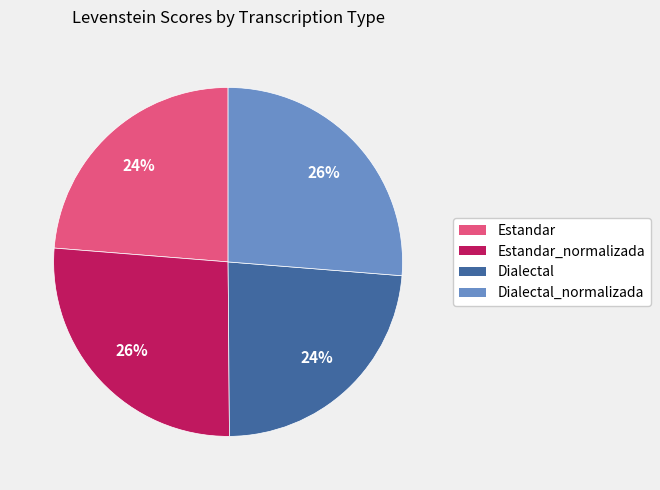

Which has a higher value, Estandar or Estandar_normalizada?

Estandar_normalizada